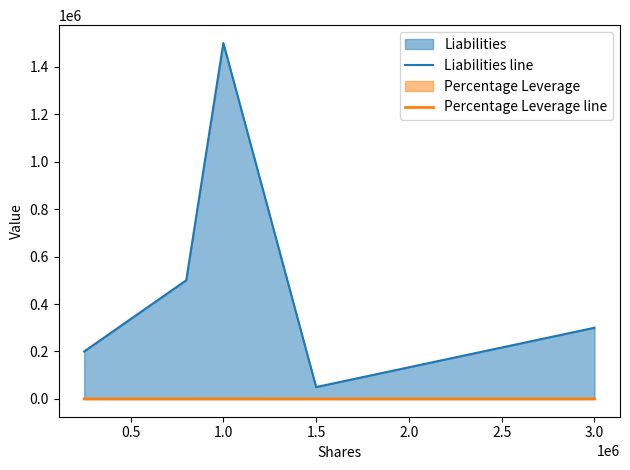

At which category is the sum across all series the highest?

1.0